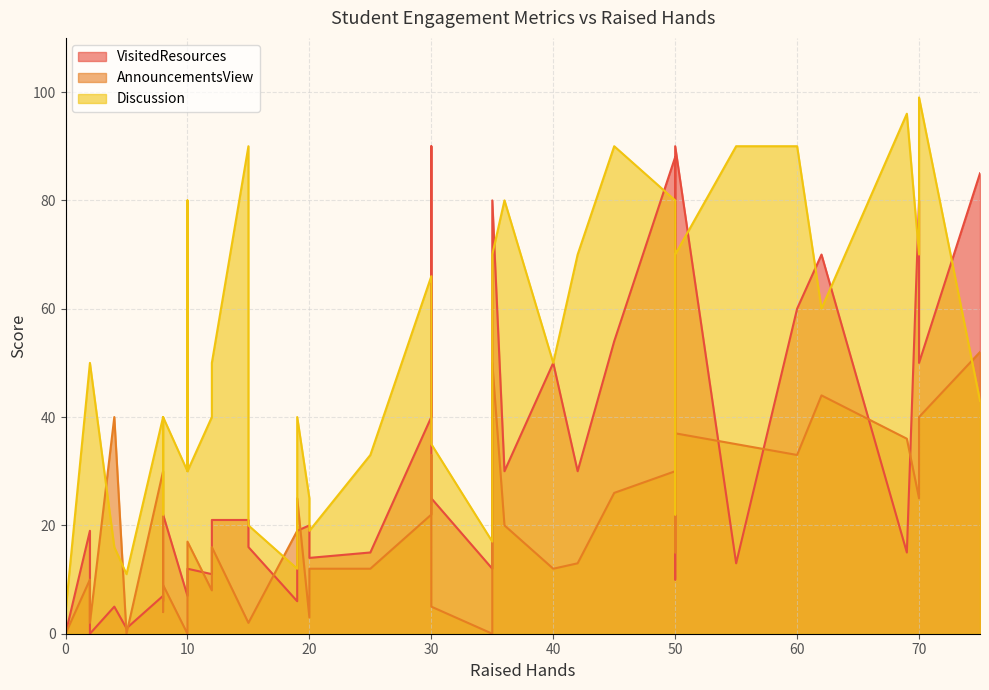

How many data points in VisitedResources are above 19?

19